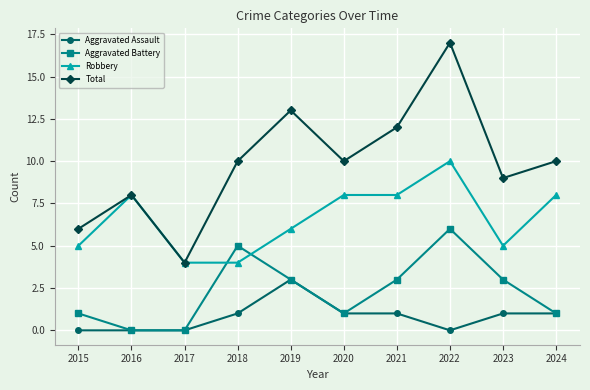

How many categories are shown in the chart?

10